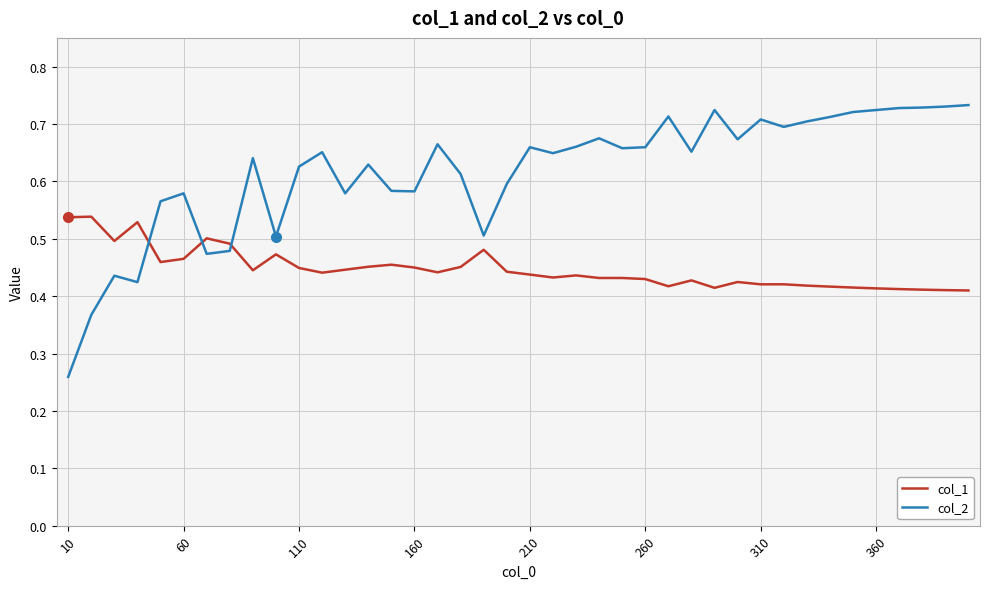

What is the sum of all col_2 values?

24.7